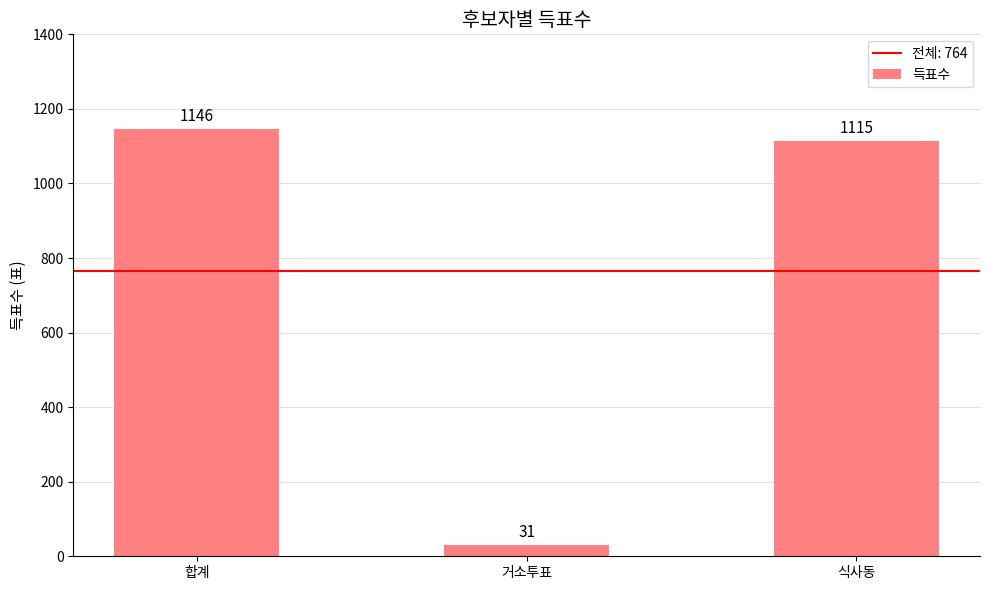

Reading left to right, what are all the values shown in this chart?

합계=1146	거소투표=31	식사동=1115